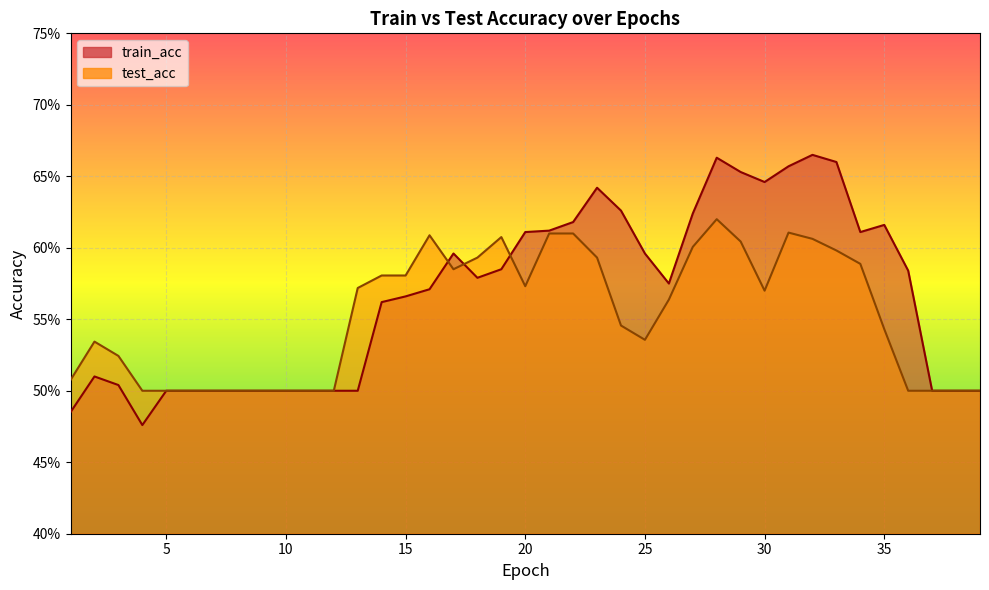

Rank the categories by test_acc value from highest to lowest.

28, 31, 21, 22, 16, 19, 32, 29, 27, 33, 18, 23, 34, 17, 14, 15, 20, 13, 30, 26, 24, 35, 25, 2, 3, 1, 4, 5, 6, 7, 8, 9, 10, 11, 12, 36, 37, 38, 39